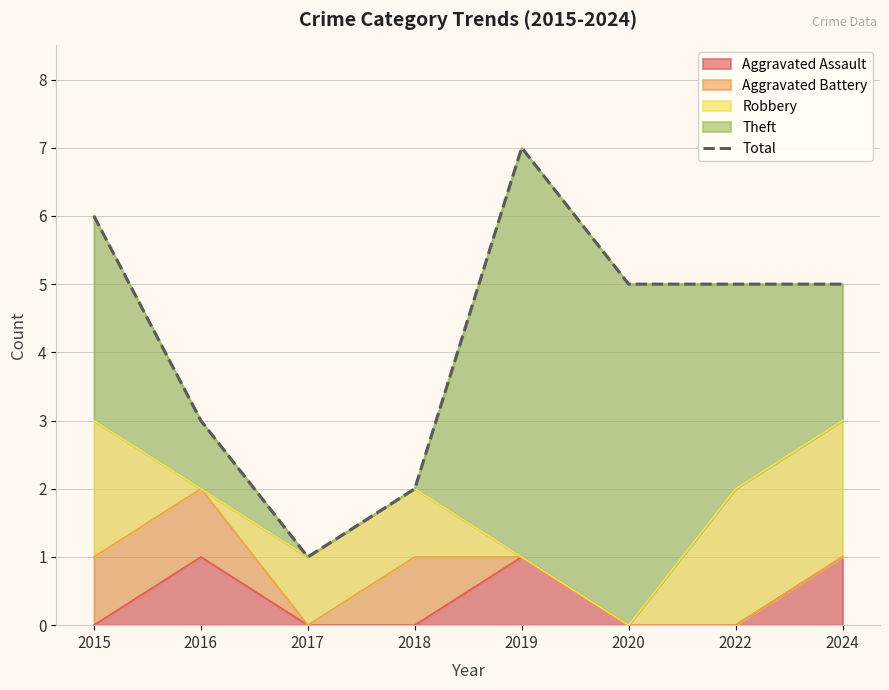

Reading left to right, transcribe all the data shown in this chart.

2015=6	2016=3	2017=1	2018=2	2019=7	2020=5	2022=5	2024=5